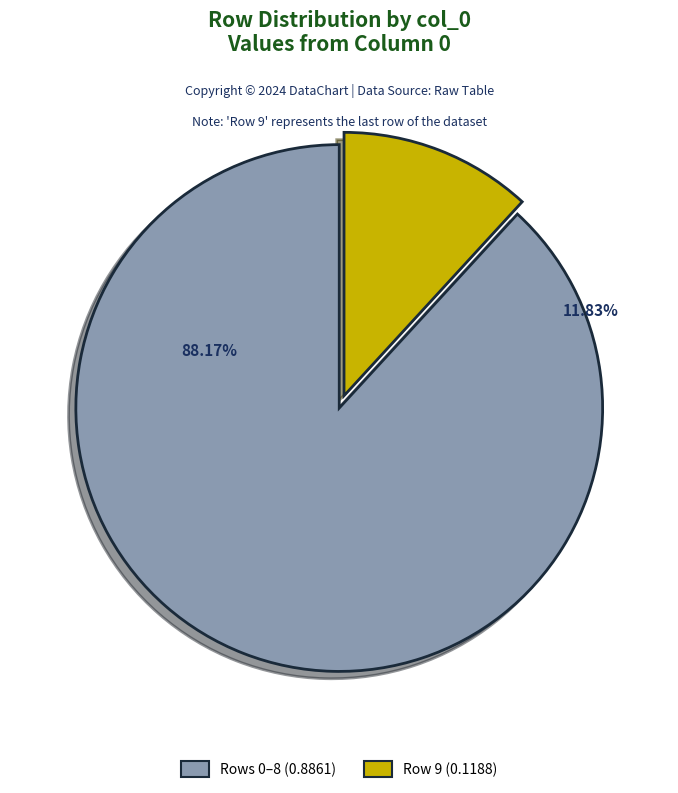

Which has a higher value, 9 or 2?

9